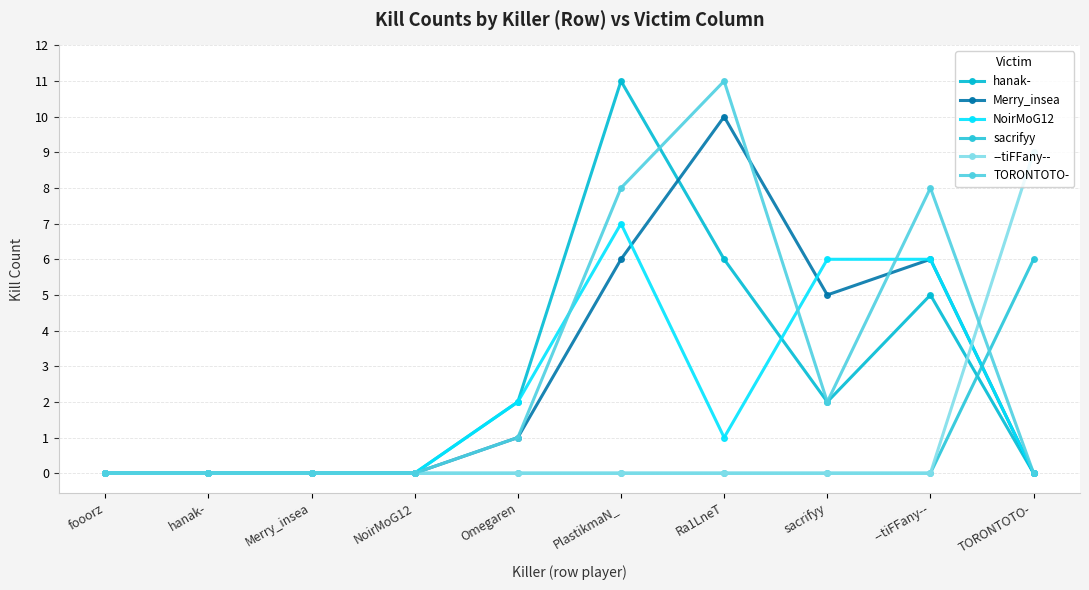

Reading right to left, list all the values displayed in this chart.

hanak-: TORONTOTO-=0	--tiFFany--=5	sacrifyy=2	Ra1LneT=6	PlastikmaN_=11	Omegaren=2	NoirMoG12=0	Merry_insea=0	hanak-=0	fooorz=0
Merry_insea: TORONTOTO-=0	--tiFFany--=6	sacrifyy=5	Ra1LneT=10	PlastikmaN_=6	Omegaren=1	NoirMoG12=0	Merry_insea=0	hanak-=0	fooorz=0
NoirMoG12: TORONTOTO-=0	--tiFFany--=6	sacrifyy=6	Ra1LneT=1	PlastikmaN_=7	Omegaren=2	NoirMoG12=0	Merry_insea=0	hanak-=0	fooorz=0
sacrifyy: TORONTOTO-=6	--tiFFany--=0	sacrifyy=0	Ra1LneT=0	PlastikmaN_=0	Omegaren=0	NoirMoG12=0	Merry_insea=0	hanak-=0	fooorz=0
--tiFFany--: TORONTOTO-=9	--tiFFany--=0	sacrifyy=0	Ra1LneT=0	PlastikmaN_=0	Omegaren=0	NoirMoG12=0	Merry_insea=0	hanak-=0	fooorz=0
TORONTOTO-: TORONTOTO-=0	--tiFFany--=8	sacrifyy=2	Ra1LneT=11	PlastikmaN_=8	Omegaren=1	NoirMoG12=0	Merry_insea=0	hanak-=0	fooorz=0